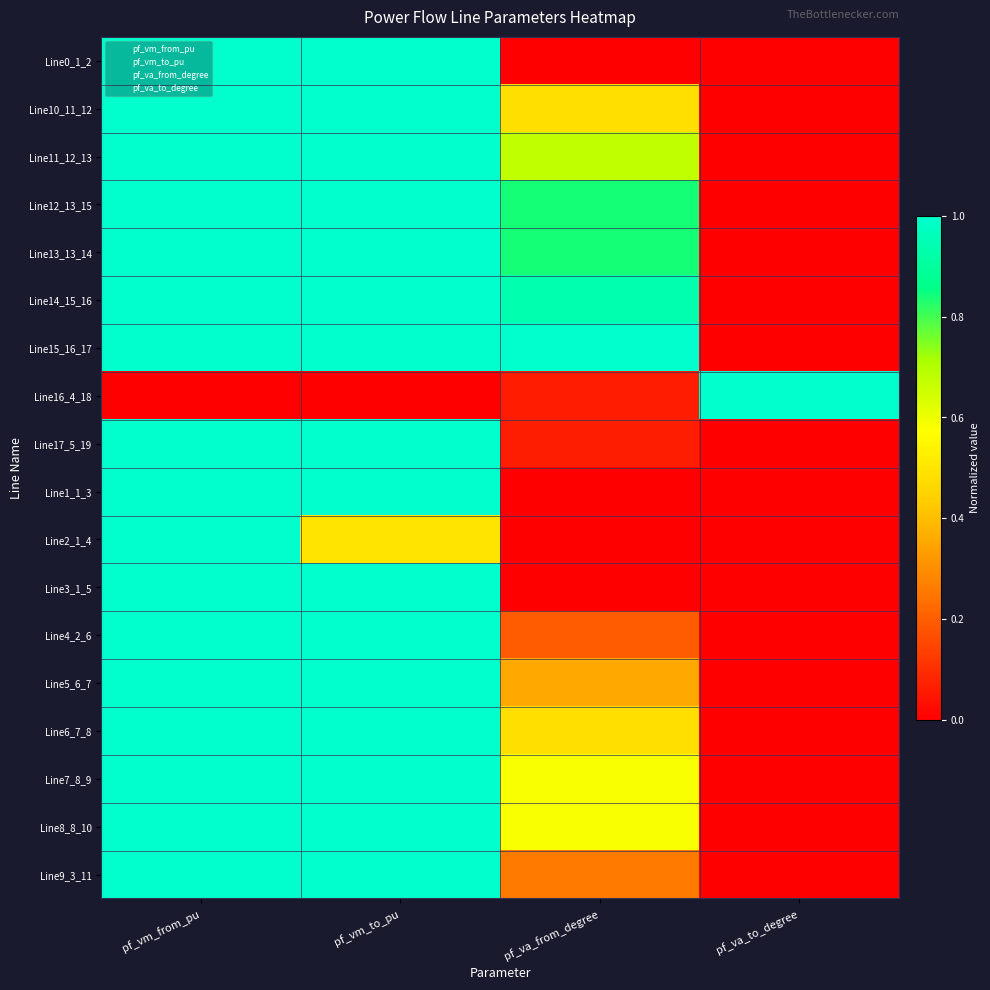

Rank the series at pf_va_to_degree from lowest to highest value.

Line2_1_4, Line3_1_5, Line17_5_19, Line0_1_2, Line1_1_3, Line4_2_6, Line9_3_11, Line5_6_7, Line6_7_8, Line7_8_9, Line8_8_10, Line10_11_12, Line11_12_13, Line13_13_14, Line12_13_15, Line14_15_16, Line15_16_17, Line16_4_18